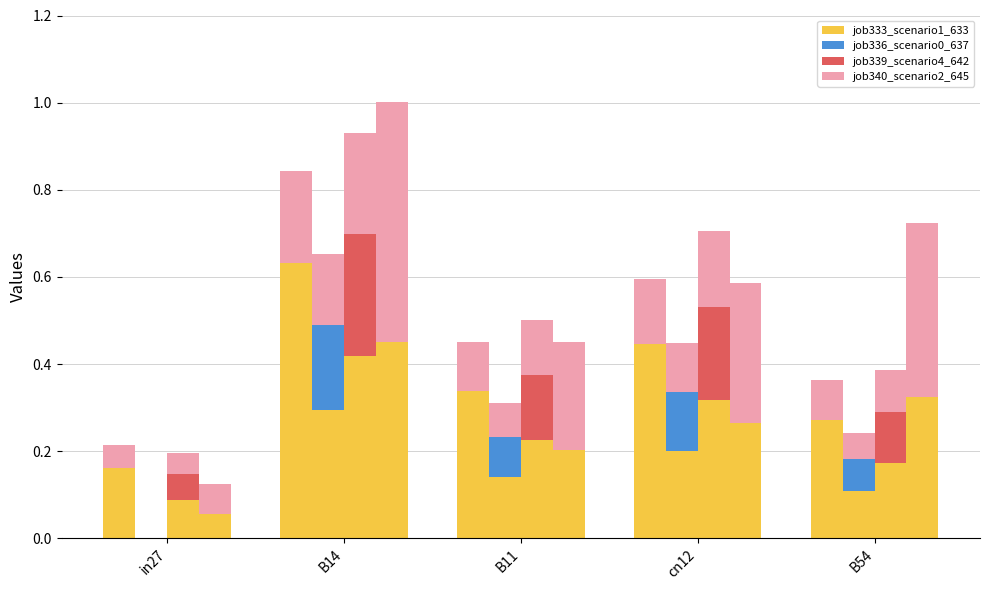

True or false: job333_scenario1_633 has a value of 0.1 at B54.

False